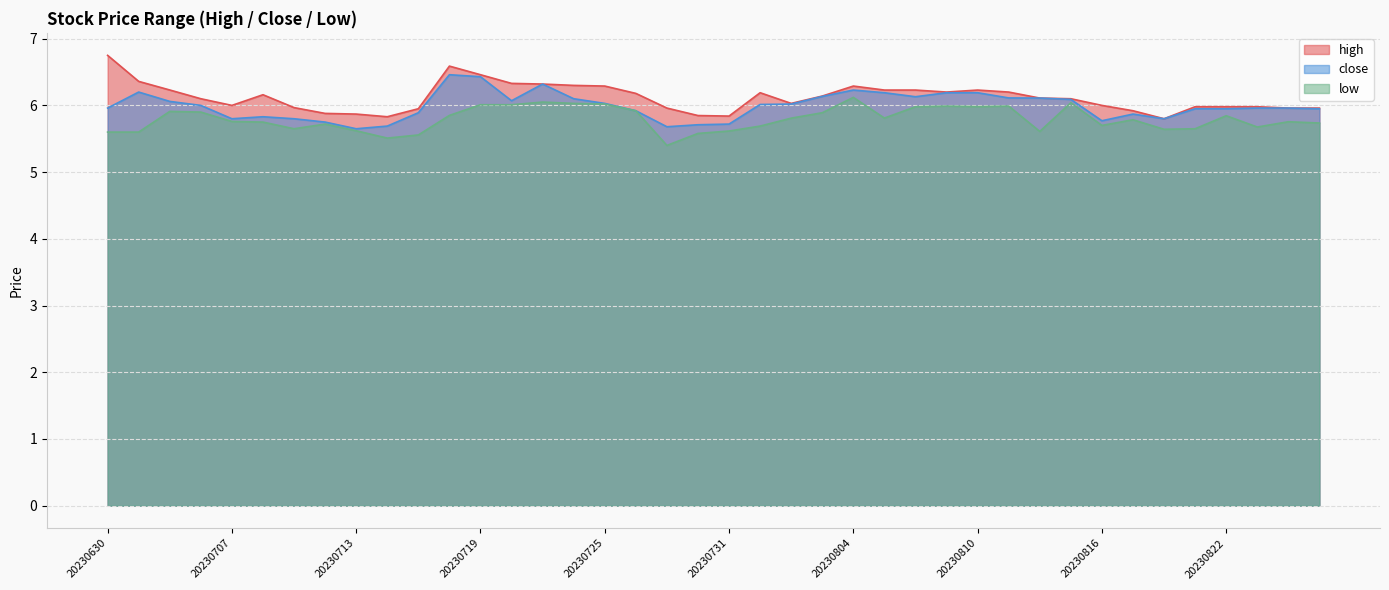

At which category does low reach its first local valley?

20230711